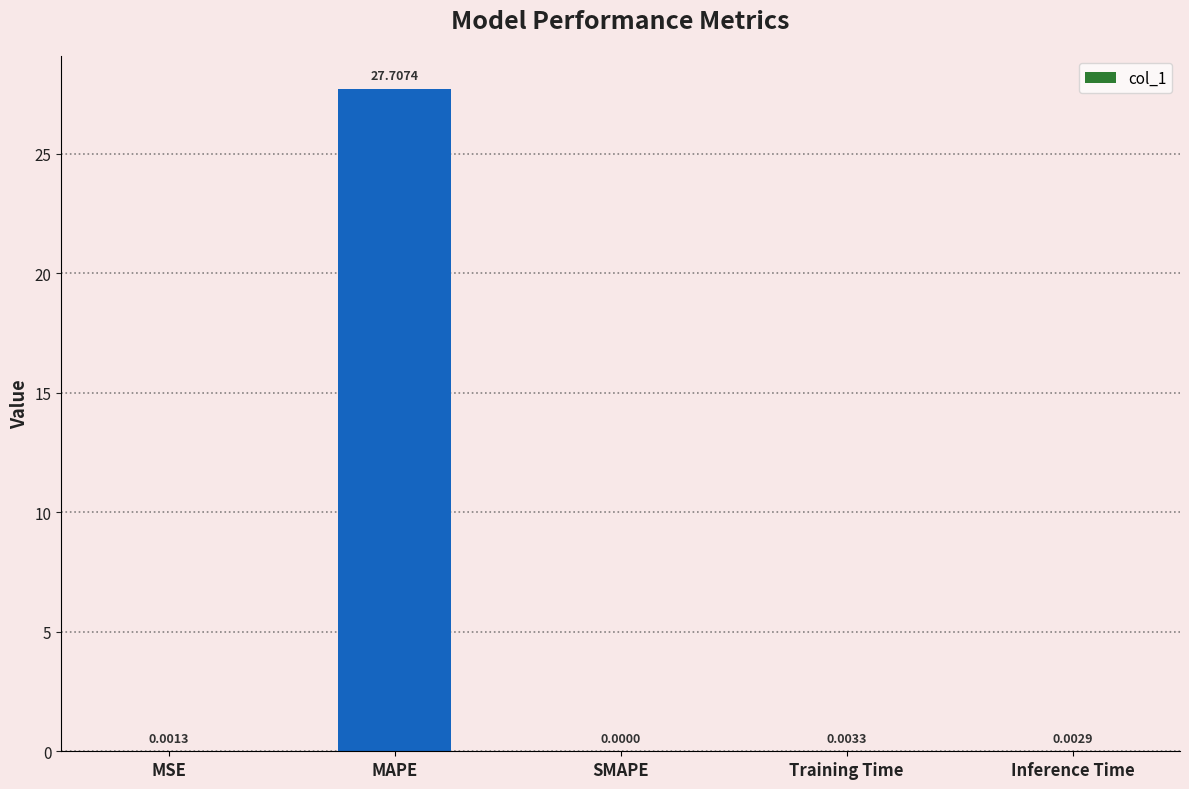

Which has a higher value, Training Time or MSE?

Training Time